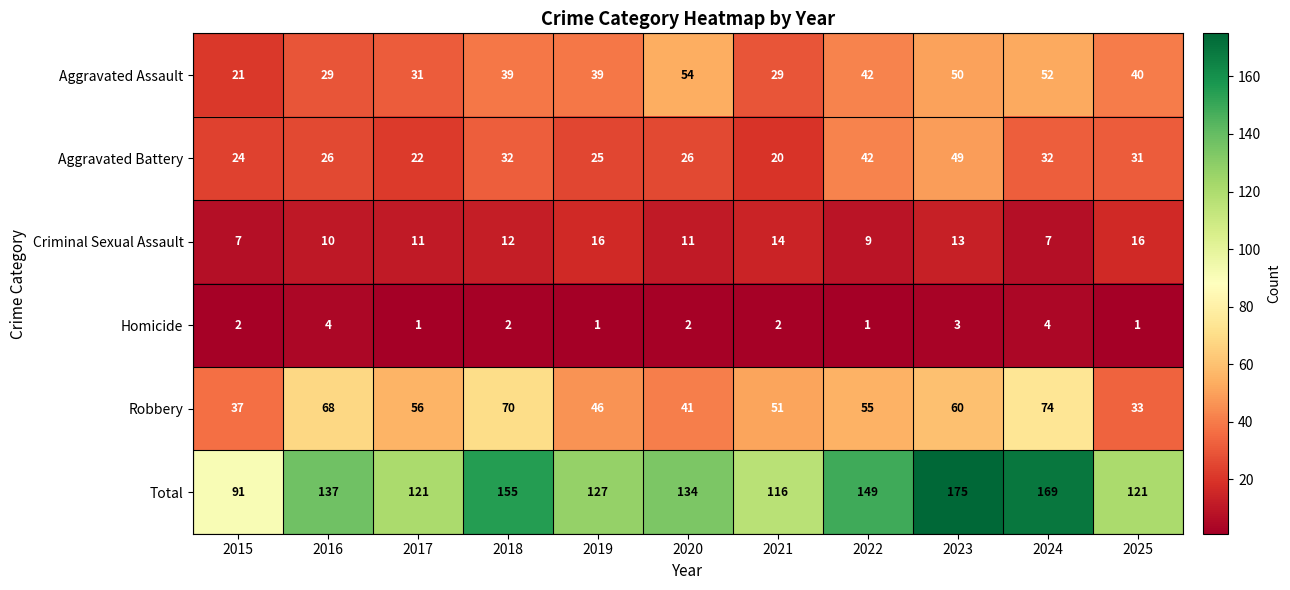

What is the sum of all Aggravated Battery values?

329